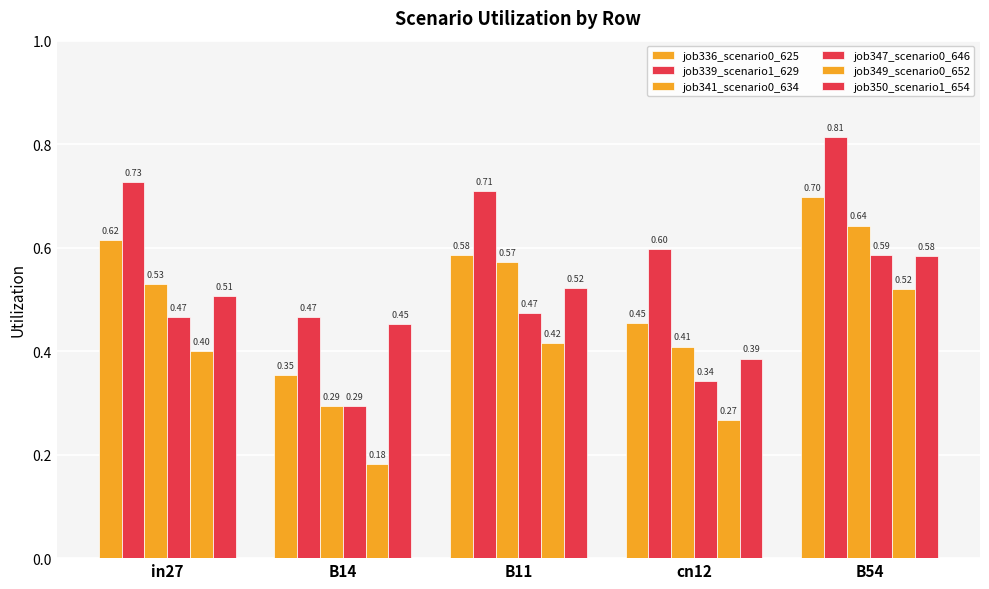

What position from the left is cn12?

4